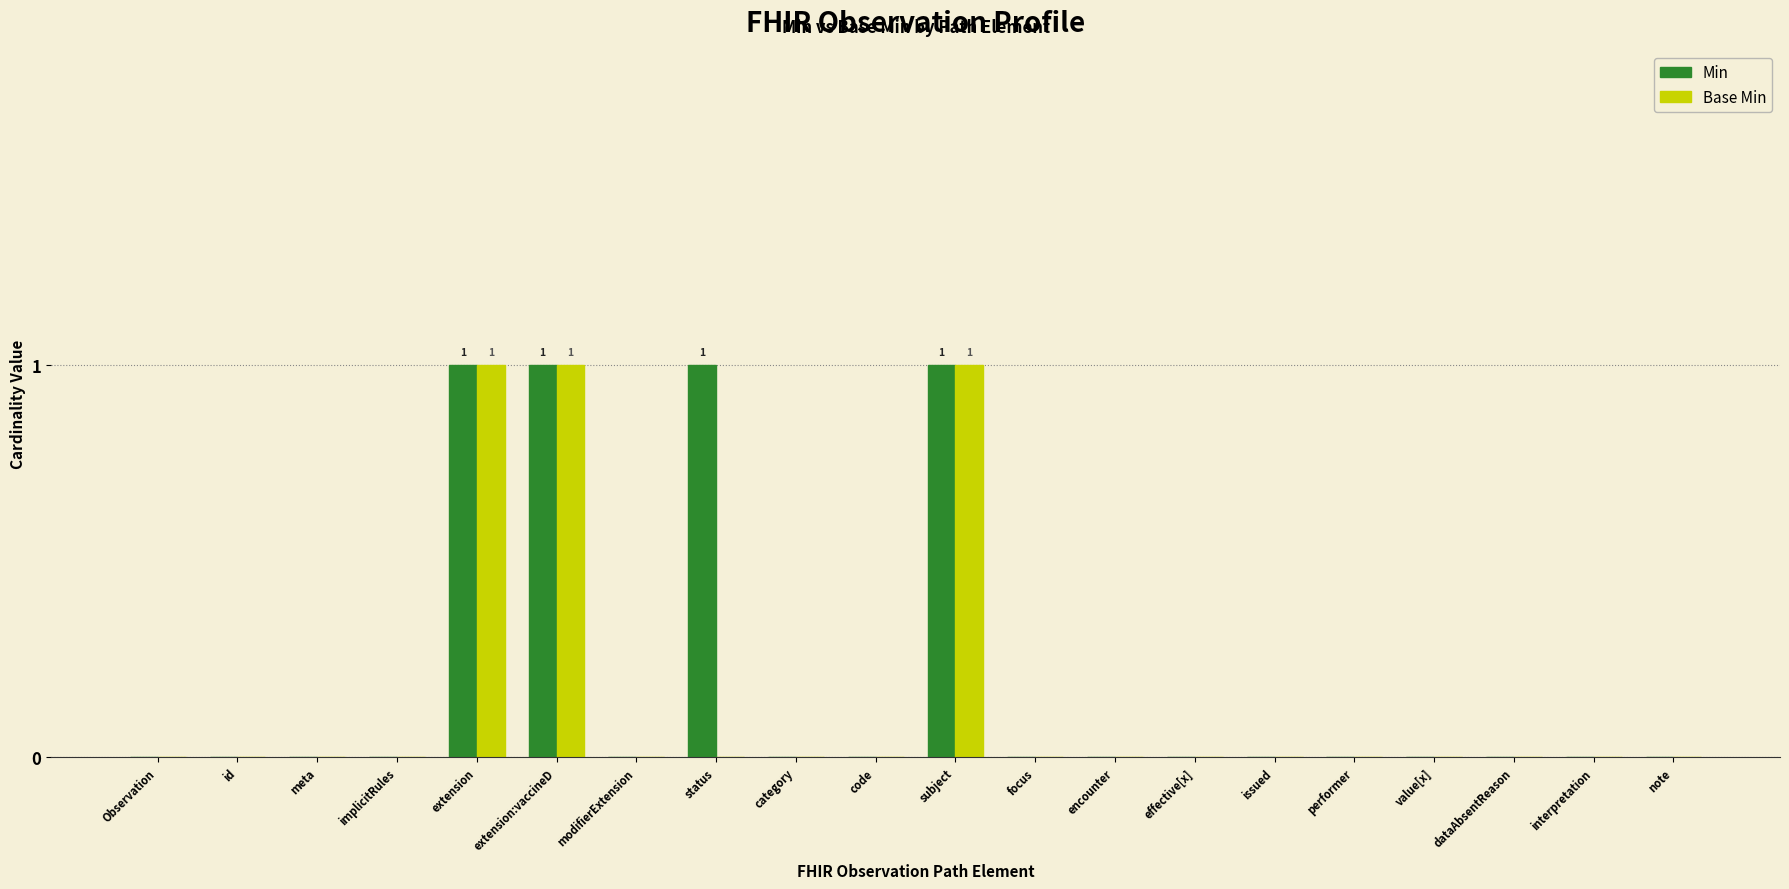

Reading left to right, list all the values displayed in this chart.

Min: Observation=0	id=0	meta=0	implicitRules=0	extension=1	extension:vaccineD=1	modifierExtension=0	status=1	category=0	code=0	subject=1	focus=0	encounter=0	effective[x]=0	issued=0	performer=0	value[x]=0	dataAbsentReason=0	interpretation=0	note=0
Base Min: Observation=0	id=0	meta=0	implicitRules=0	extension=1	extension:vaccineD=1	modifierExtension=0	status=0	category=0	code=0	subject=1	focus=0	encounter=0	effective[x]=0	issued=0	performer=0	value[x]=0	dataAbsentReason=0	interpretation=0	note=0